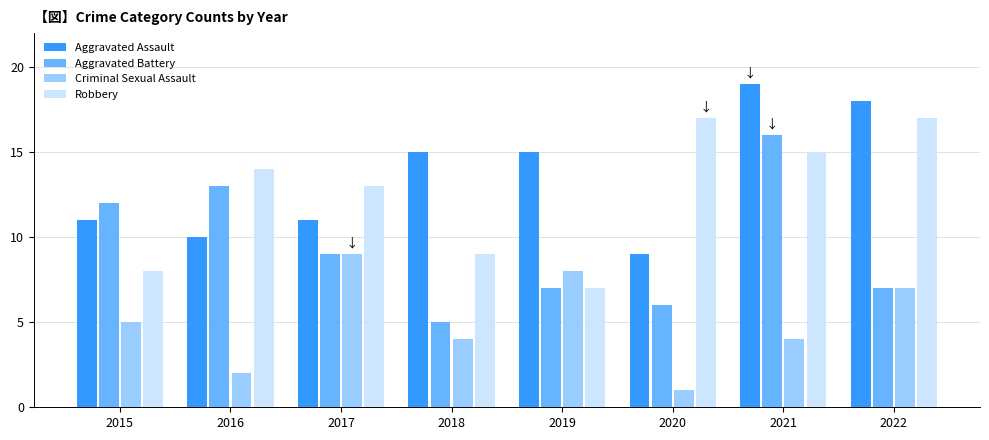

What is the difference between the second highest and minimum values in the Aggravated Assault series?

9